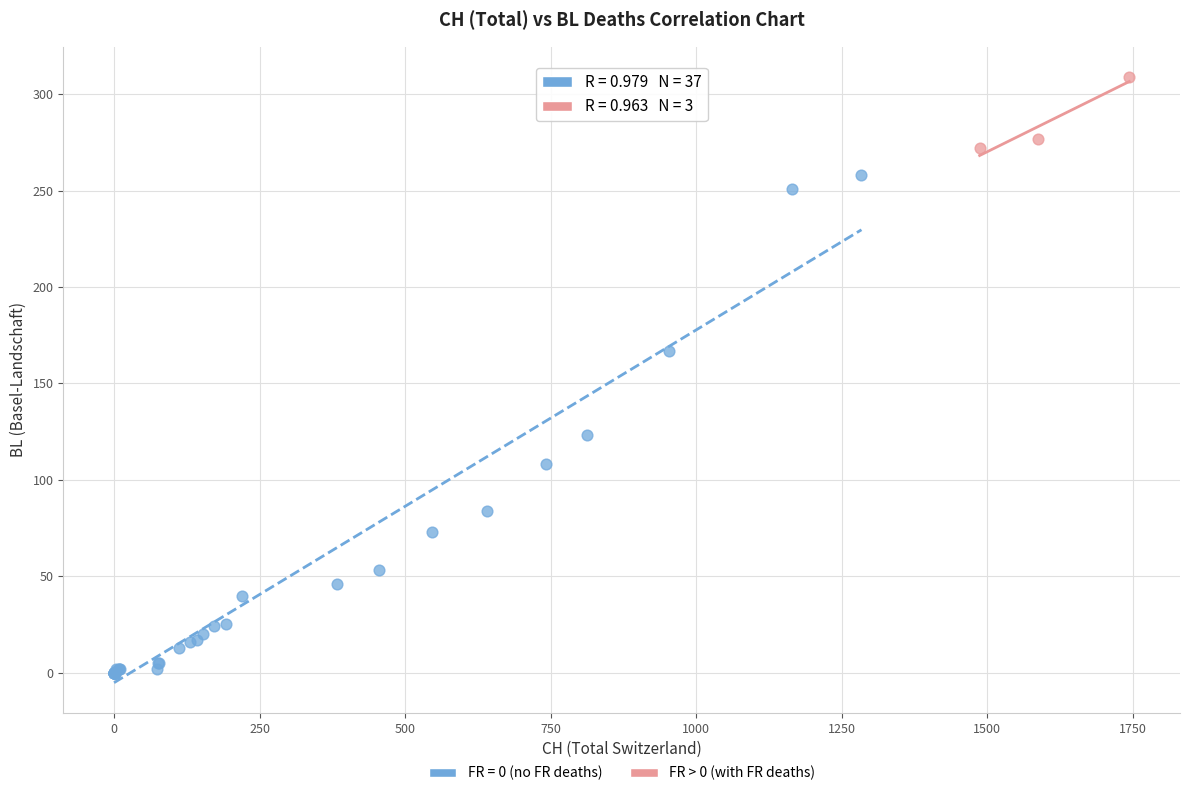

Which series reaches the minimum Y coordinate?

FR = 0 (no FR deaths)